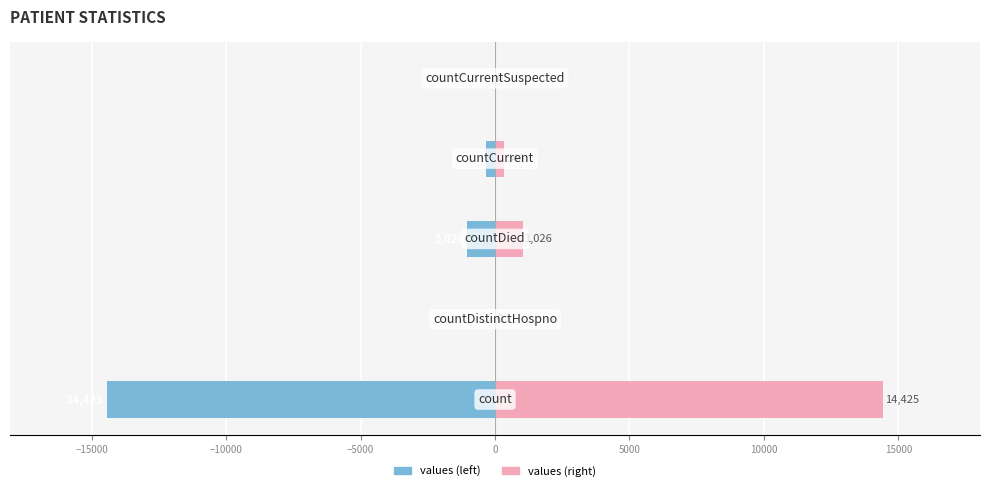

How many values in values (left) are below zero?

3